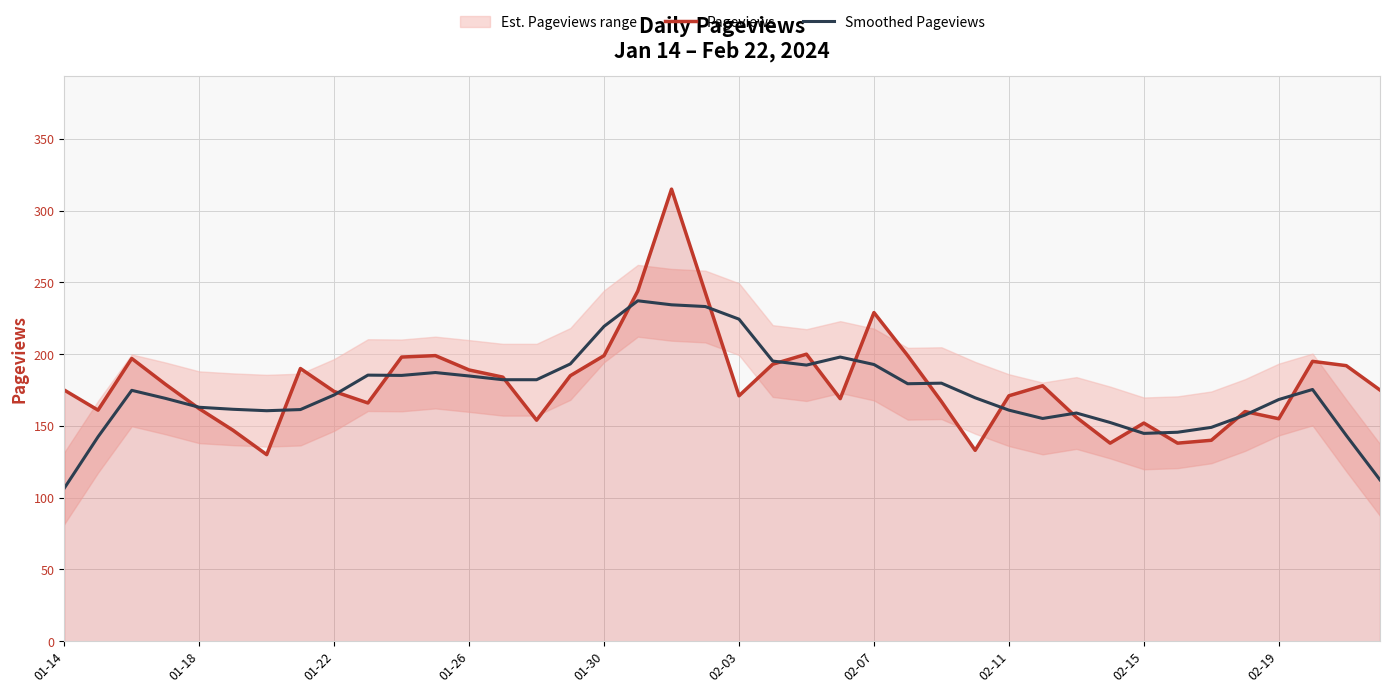

Between 11 and 23, which is larger?

11